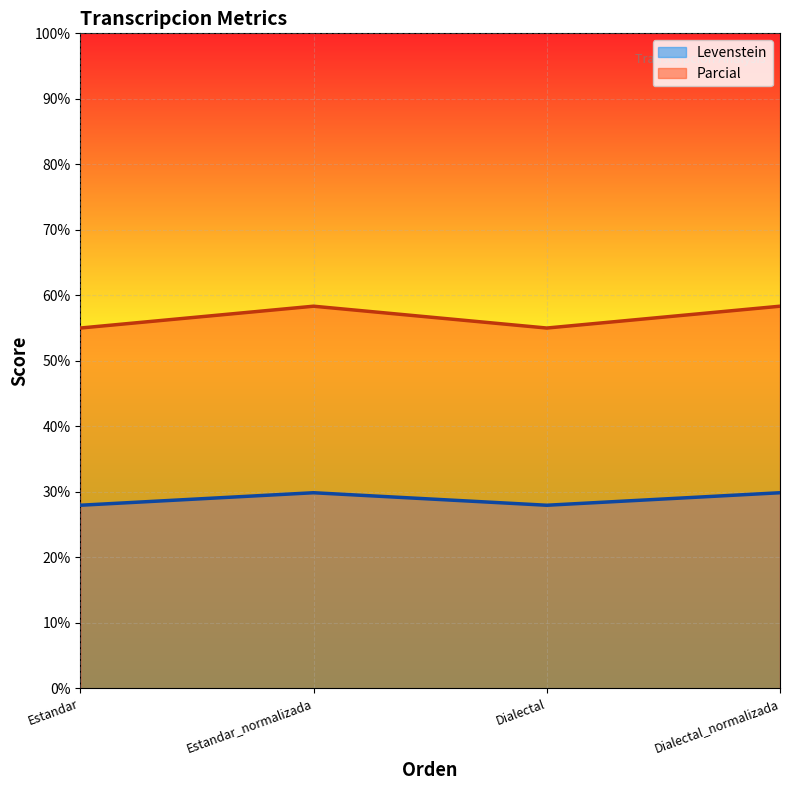

How many lines are shown in the chart?

2